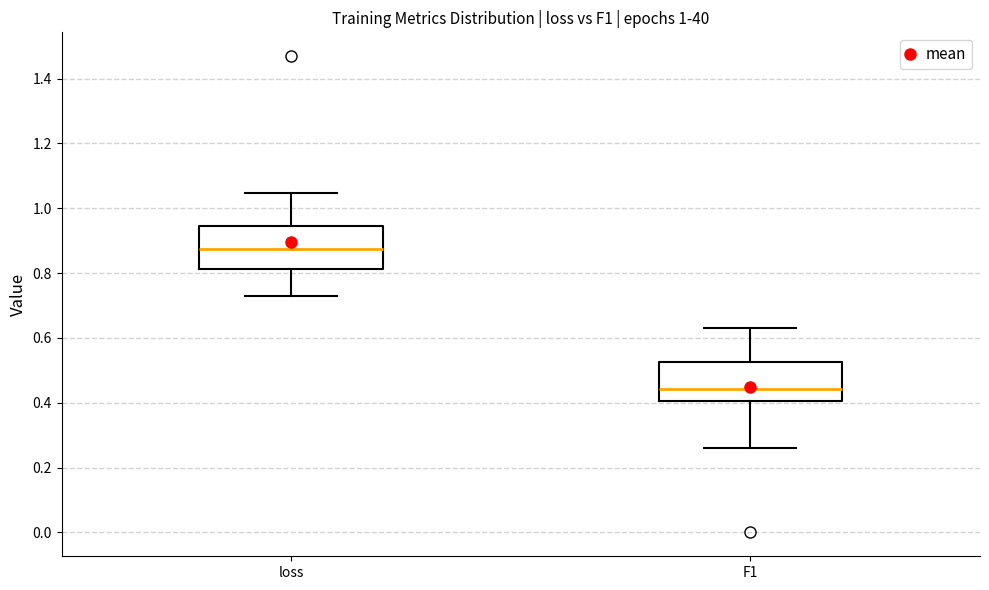

Which box's median line is the highest?

loss